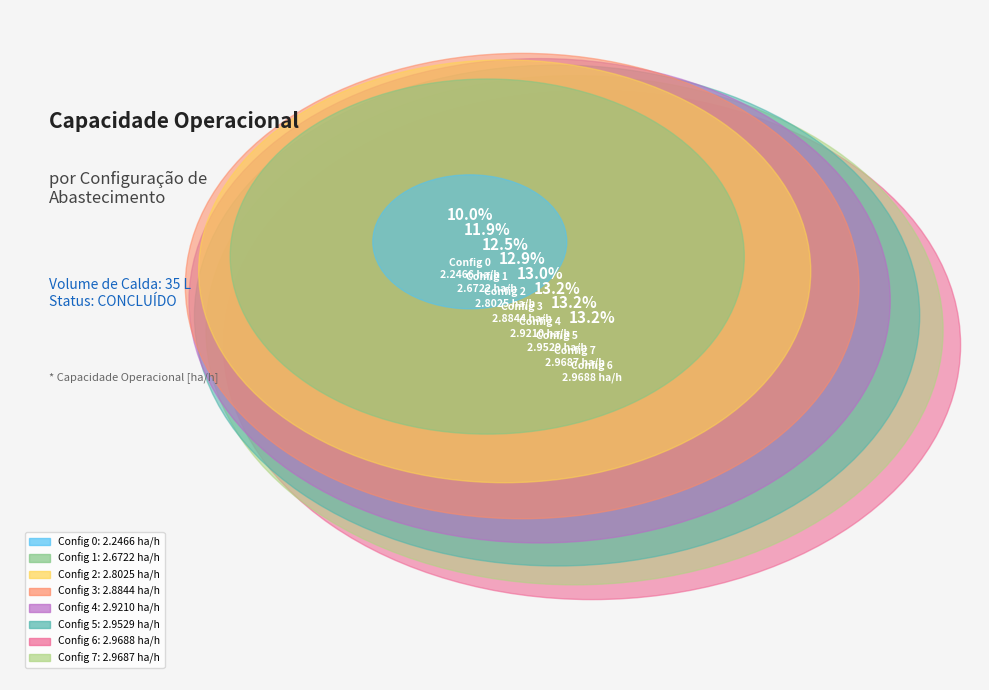

To the nearest percent, what portion does 5 represent?

13%